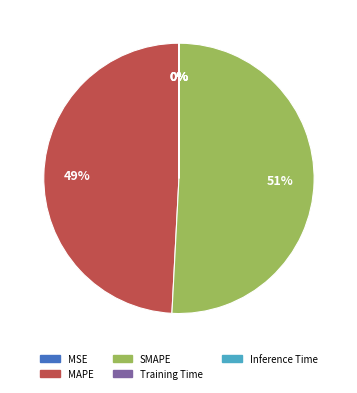

Is it true that MAPE is 38% of the pie?

False